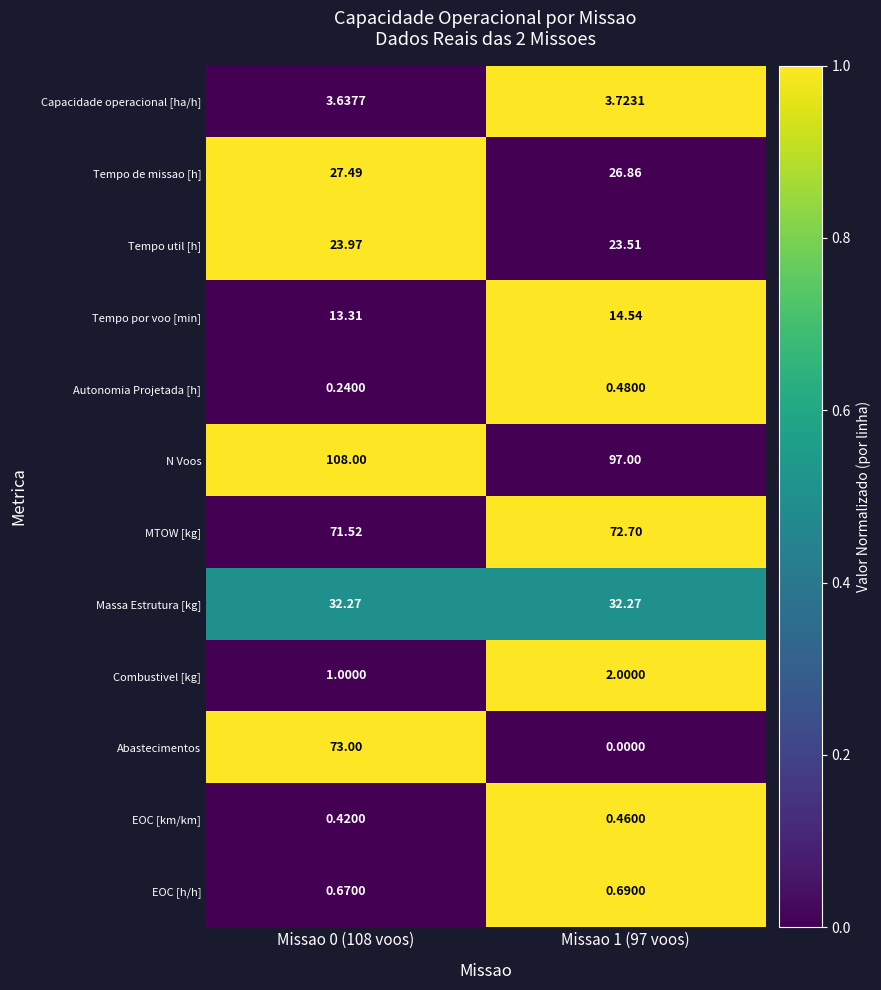

Which series changed the most between Missao 0 (108 voos) and Missao 1 (97 voos)?

Abastecimentos